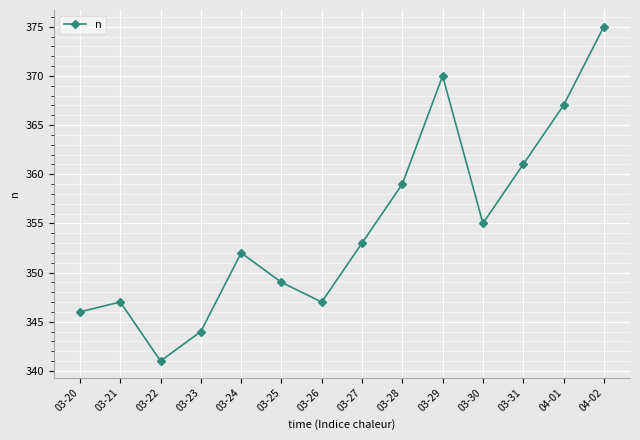

At which category does the data reach its first local peak?

03-21